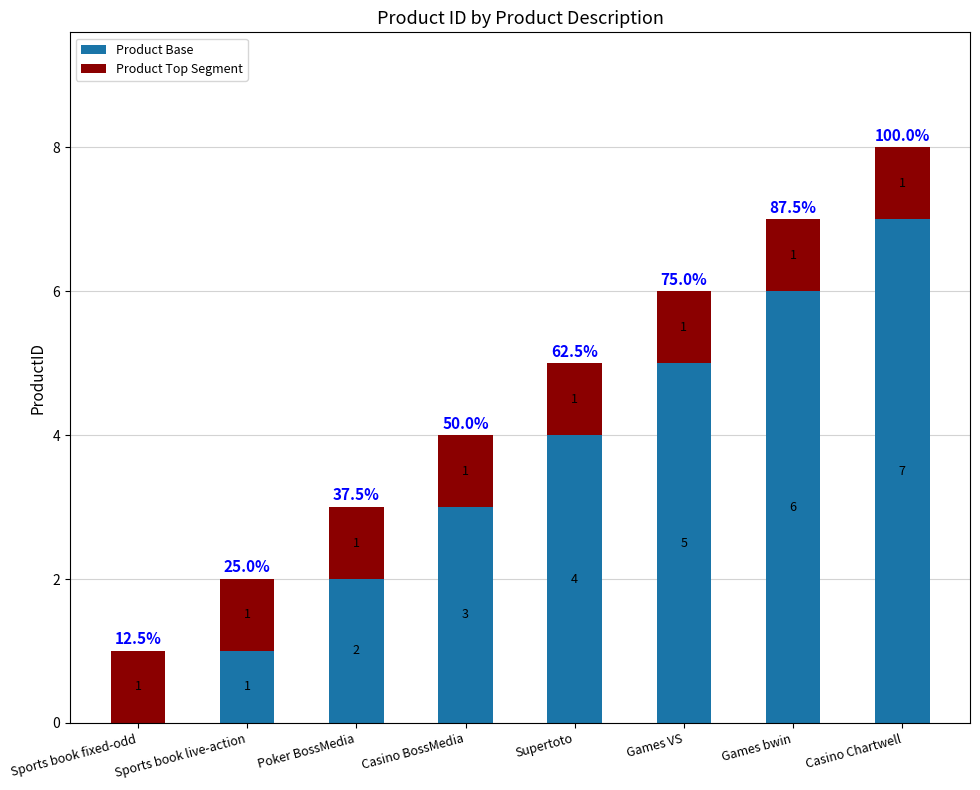

Are the bars horizontal?

No